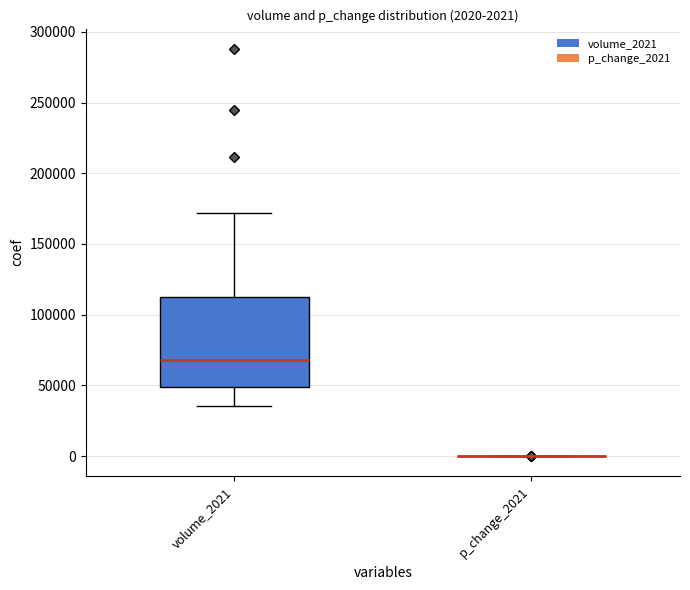

Which box is the tallest, from its lower edge to its upper edge?

volume_2021